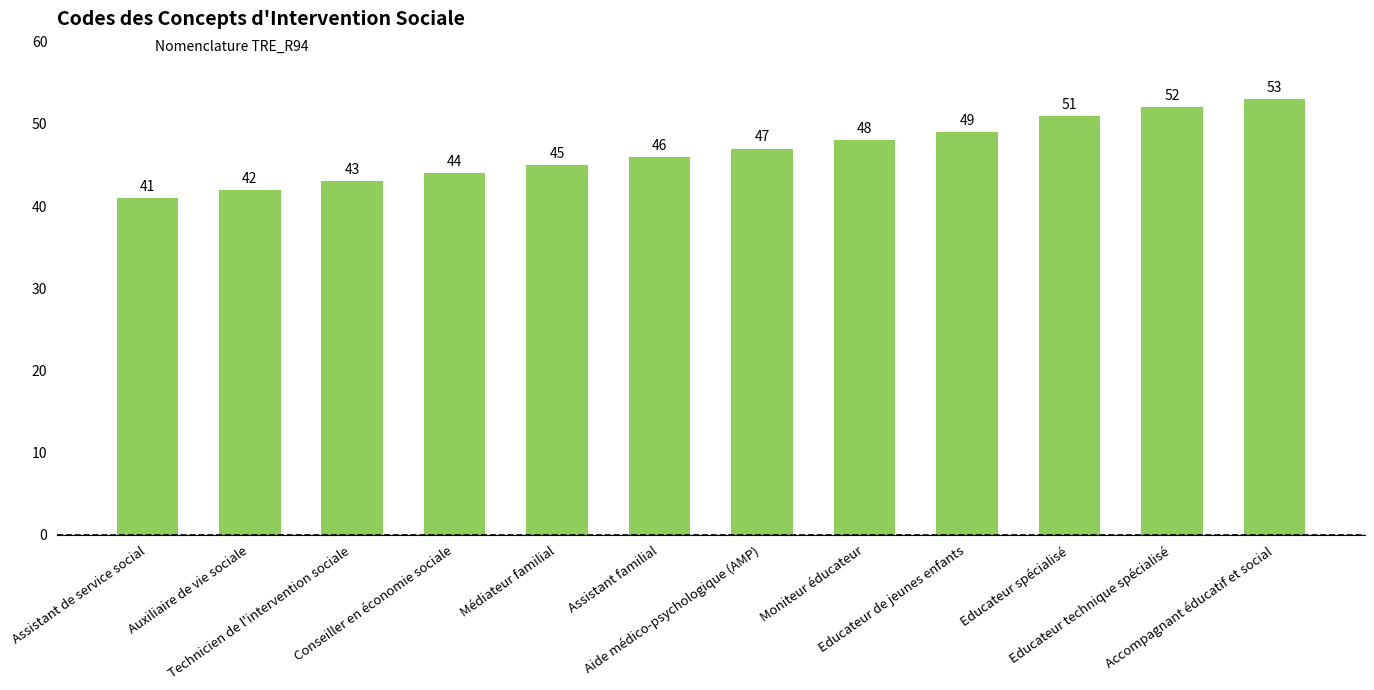

What is the average value?

47